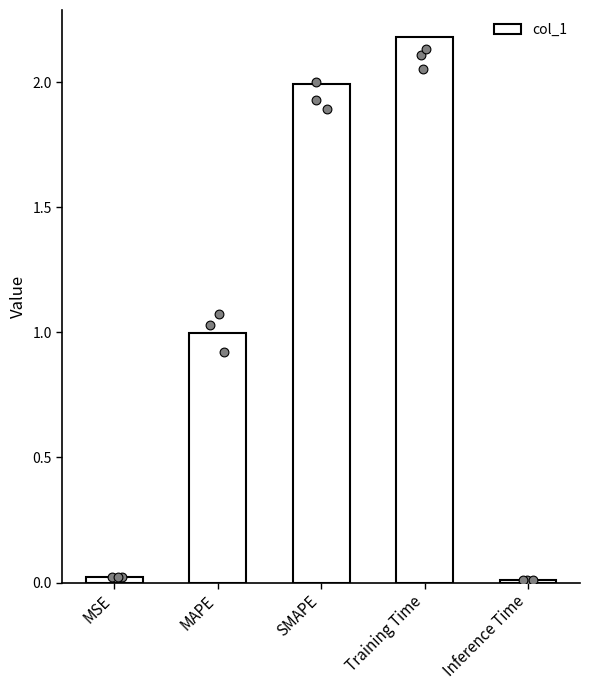

Between MSE and Inference Time, which is larger?

MSE